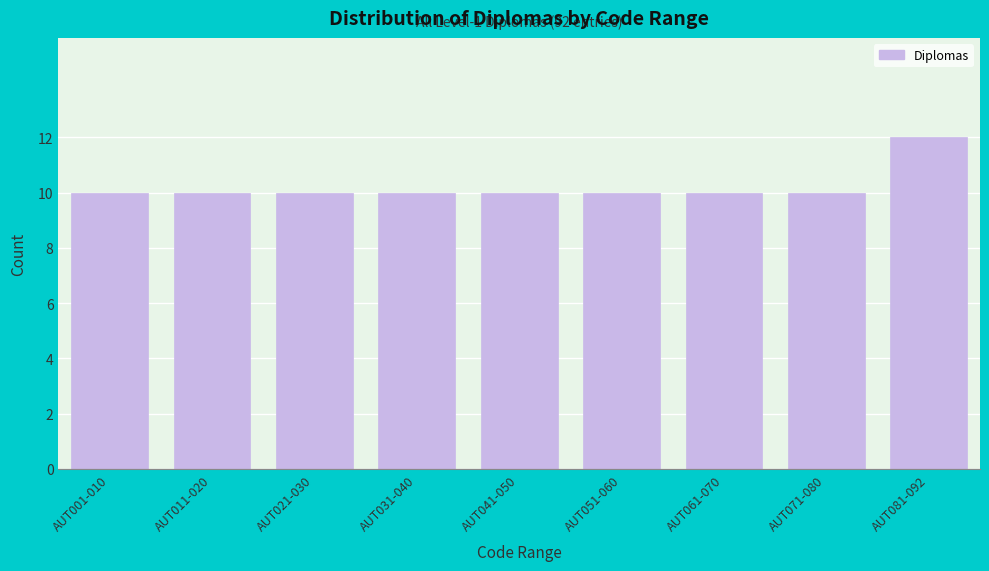

Reading right to left, list all the values displayed in this chart.

12	10	10	10	10	10	10	10	10